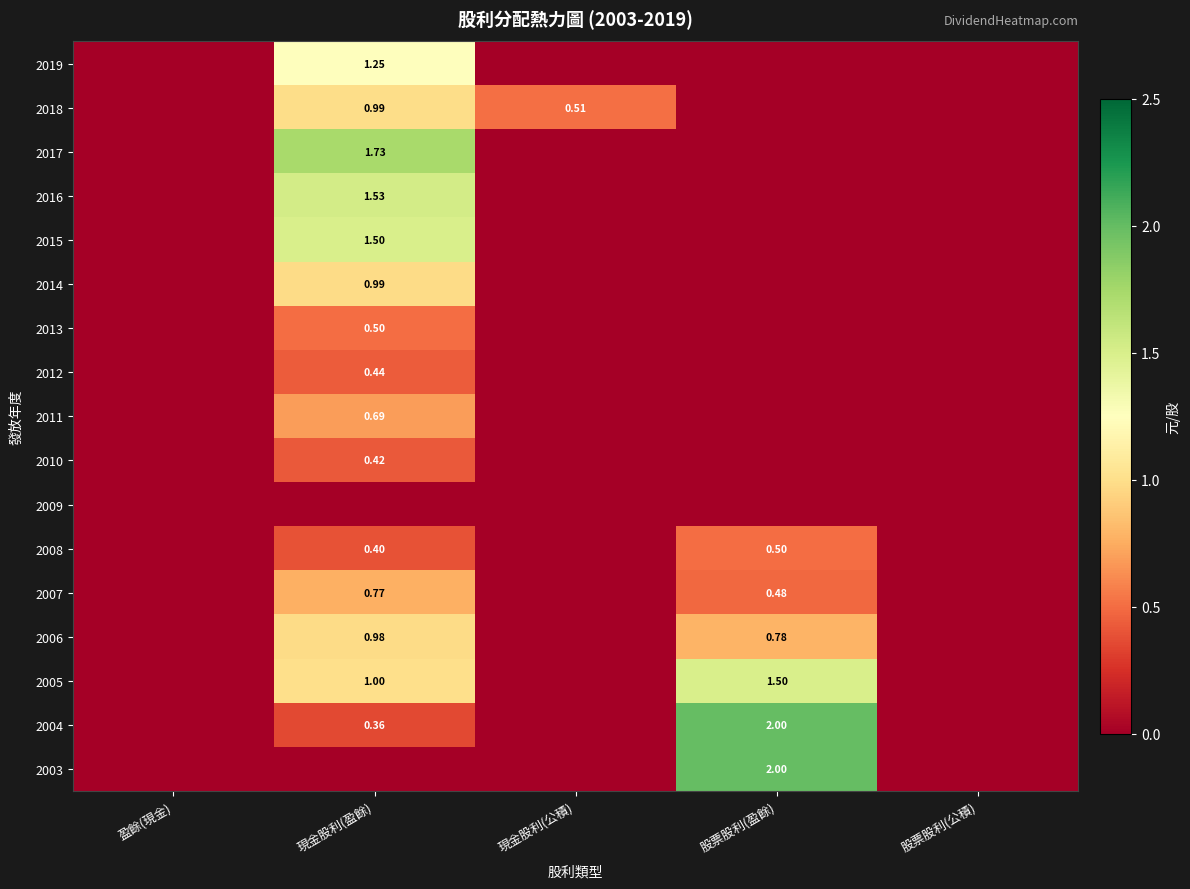

Where is 2018 nearest to the value 0?

盈餘(現金)